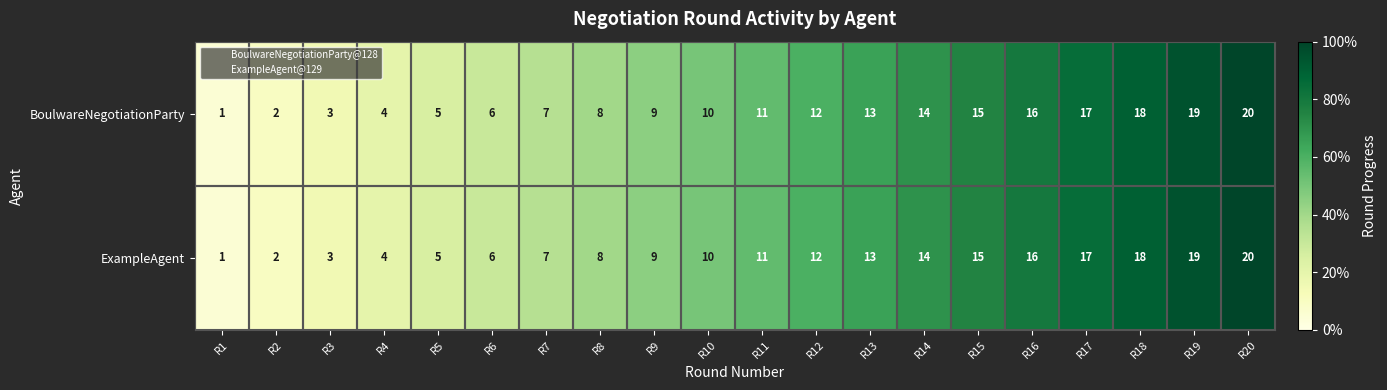

What is the difference between the maximum and minimum values in the ExampleAgent series?

19